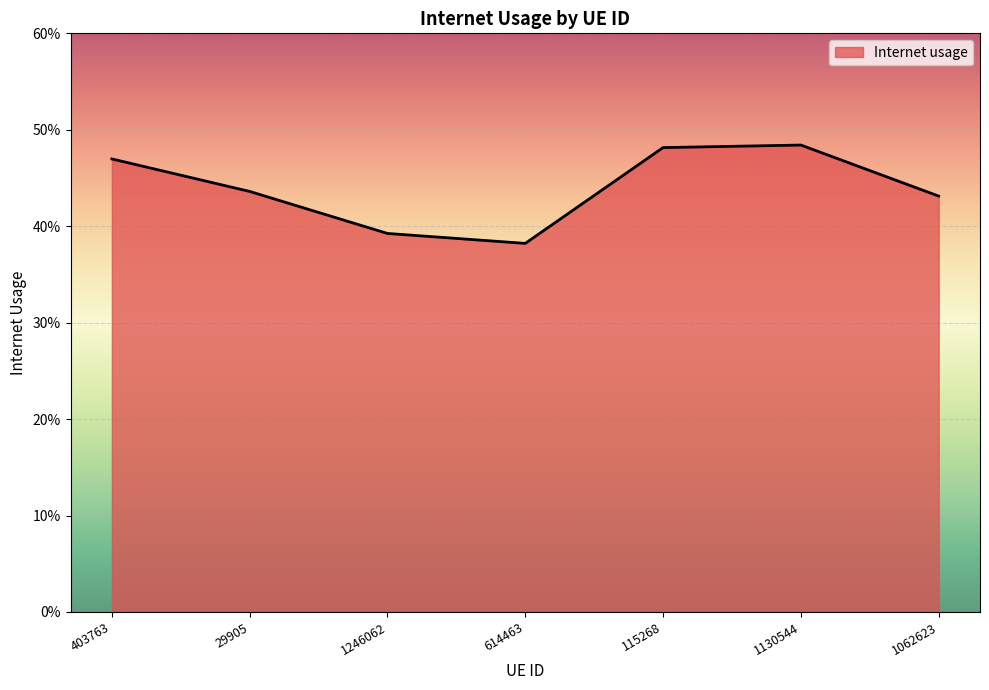

What is the greatest value displayed?

0.5